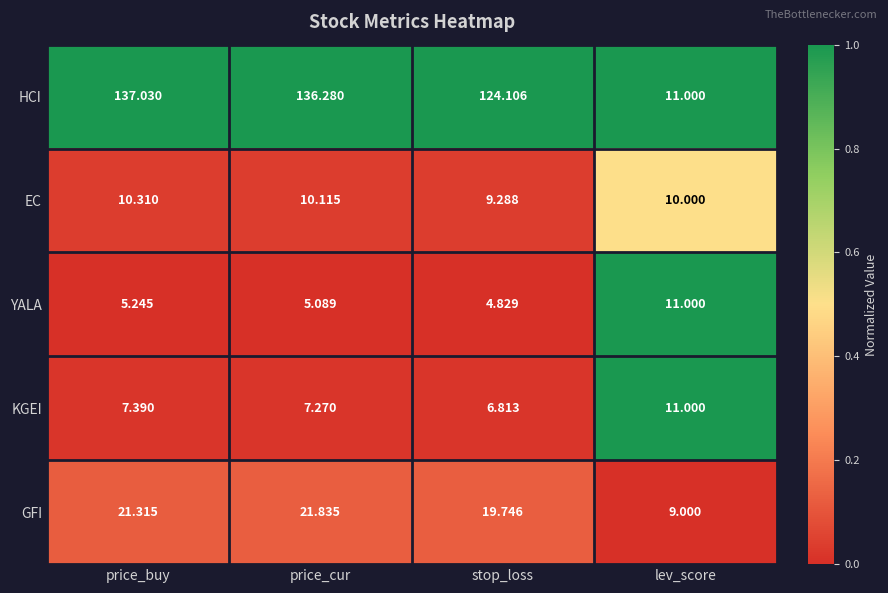

At which label does EC reach its minimum?

stop_loss